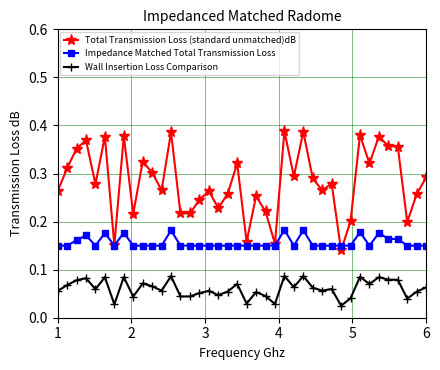

At how many categories does at least one series exceed 0?

40